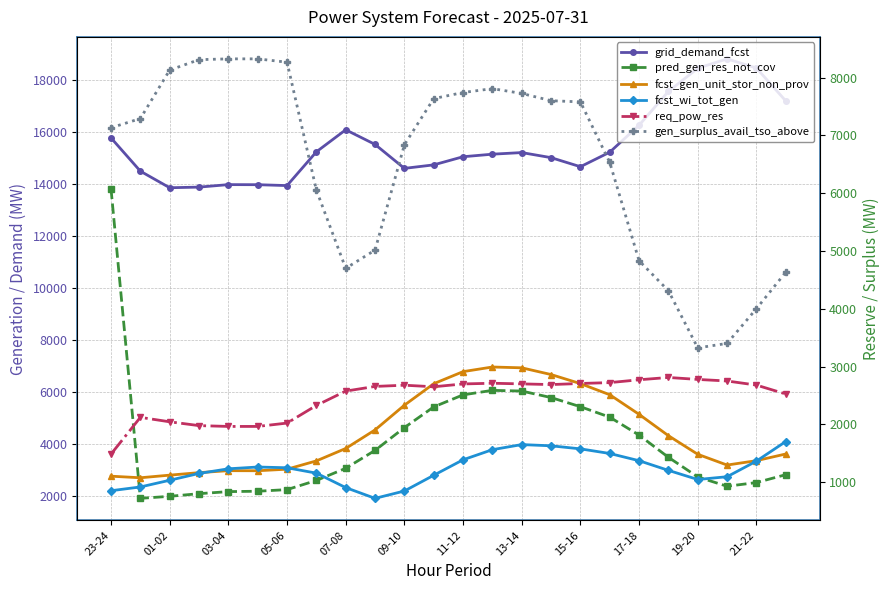

What is the lowest value of the fcst_gen_unit_stor_non_prov series?

2692